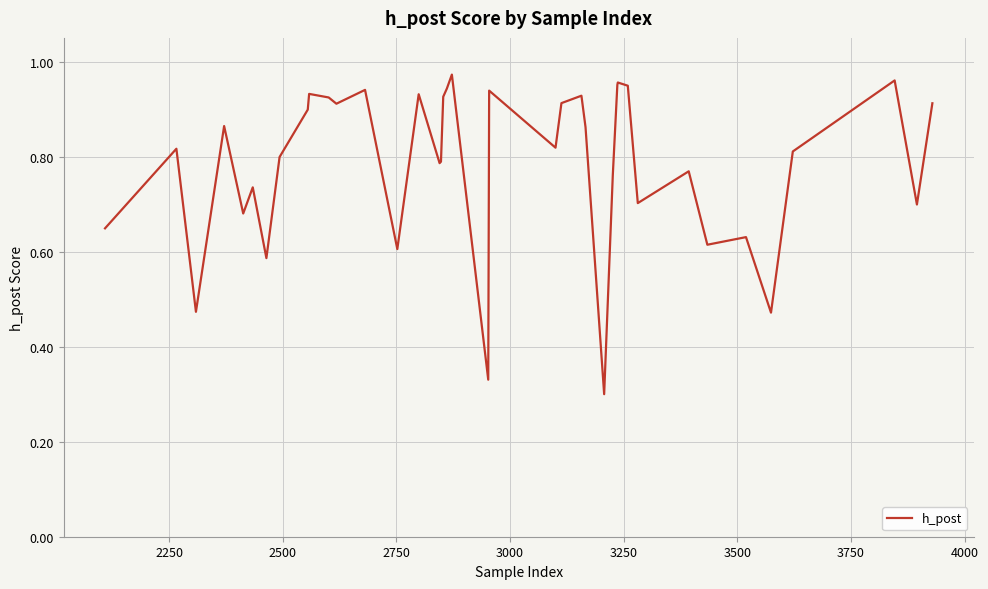

Count the number of data series in this chart.

1